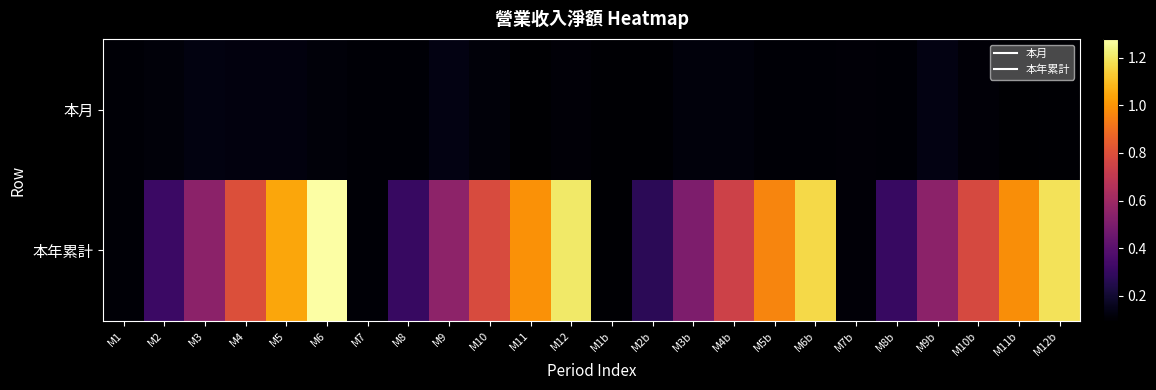

Reading left to right, transcribe all the data shown in this chart.

本月: M1=1072096	M2=1145049	M3=1314877	M4=1264821	M5=1234670	M6=1147133	M7=1052051	M8=1065922	M9=1330486	M10=1154661	M11=954950	M12=1122894	M1b=1041174	M2b=1023139	M3b=1227219	M4b=1195374	M5b=1068566	M6b=1076153	M7b=1136487	M8b=1086656	M9b=1325458	M10b=1126458	M11b=983006	M12b=1013062
本年累計: M1=1072096	M2=3164052	M3=5438542	M4=7985721	M5=10446600	M6=12776255	M7=1052051	M8=3075729	M9=5506095	M10=7881410	M11=9951354	M12=12080261	M1b=1041174	M2b=2742195	M3b=5061732	M4b=7440908	M5b=9634133	M6b=11646101	M7b=1136487	M8b=3071091	M9b=5480248	M10b=7749081	M11b=9848196	M12b=11857175